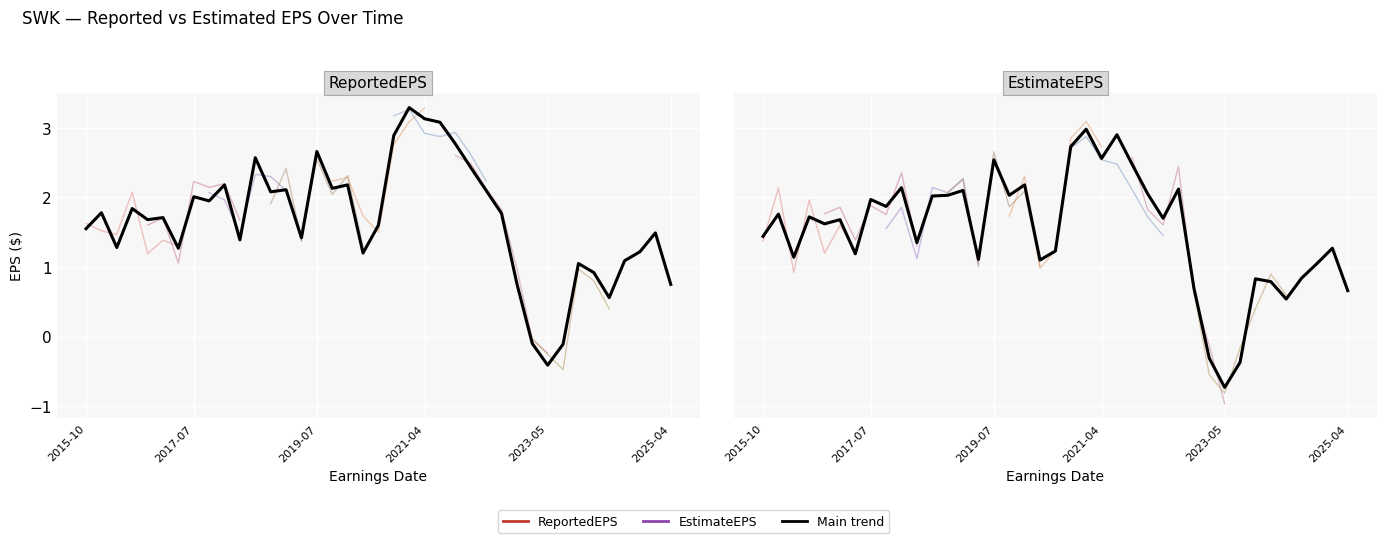

What is the sum of the EstimateEPS values at 27 and 29?

1.8